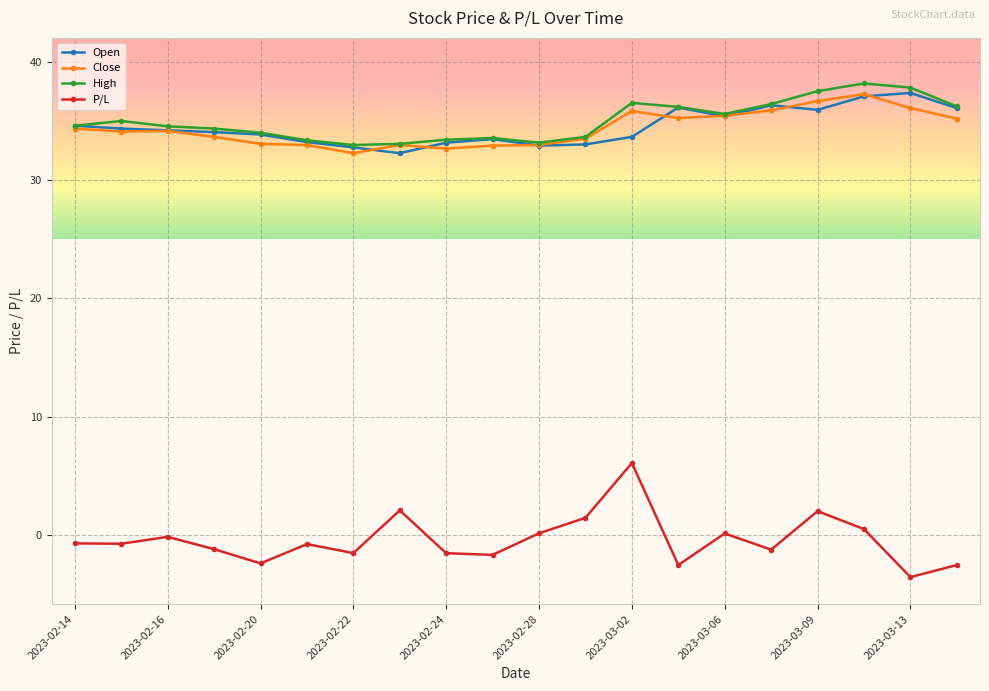

What are all the series names shown in the legend?

Open, Close, High, P/L